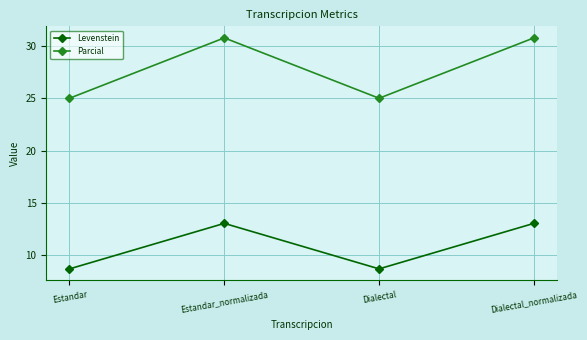

Read the Levenstein value at Estandar.

8.7